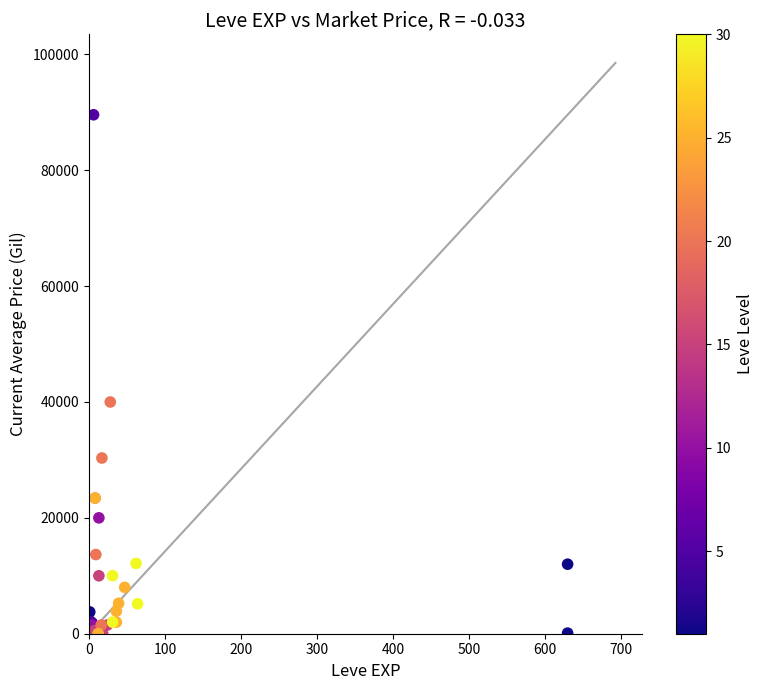

What Y value in the scatter plot is closest to 44788?

40000